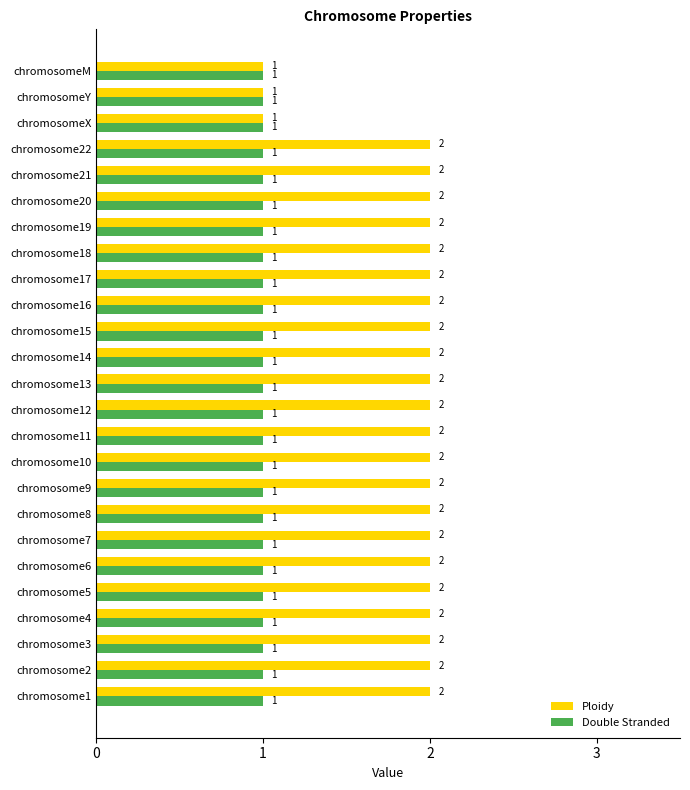

What is the sum of the Ploidy values at chromosome18 and chromosome3?

4